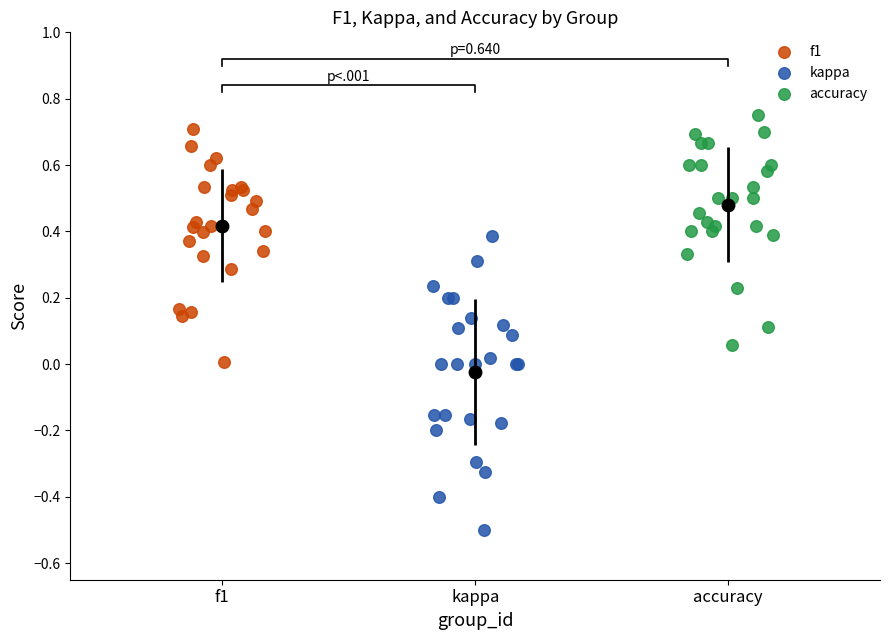

Which series reaches the minimum Y coordinate?

kappa